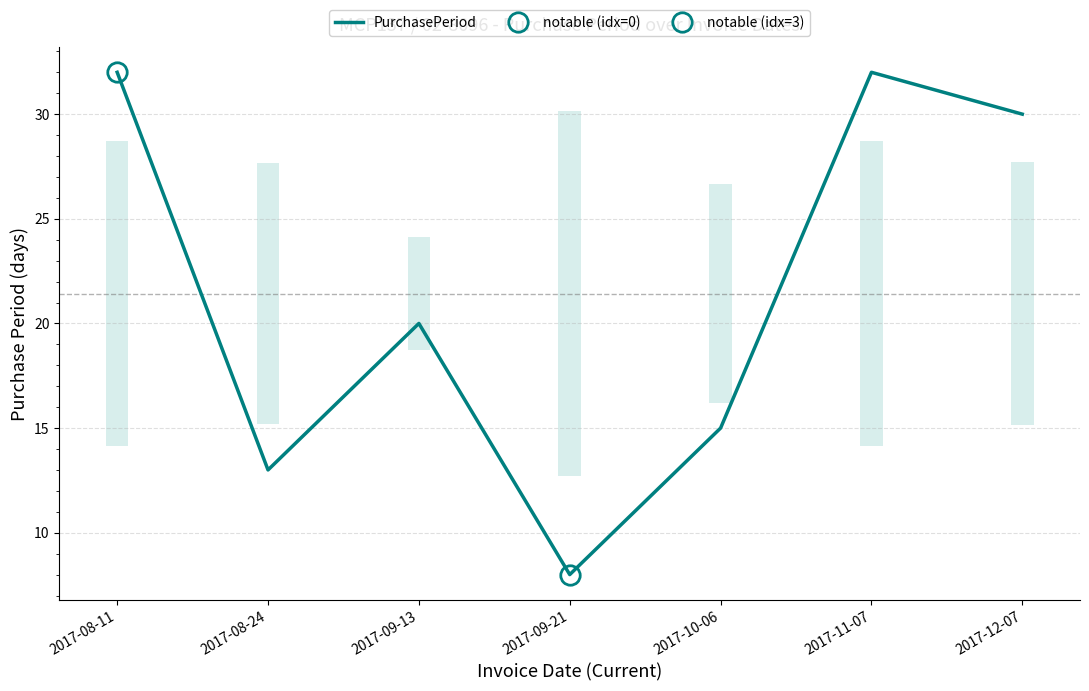

Rank the categories by value from highest to lowest.

2017-08-11, 2017-11-07, 2017-12-07, 2017-09-13, 2017-10-06, 2017-08-24, 2017-09-21